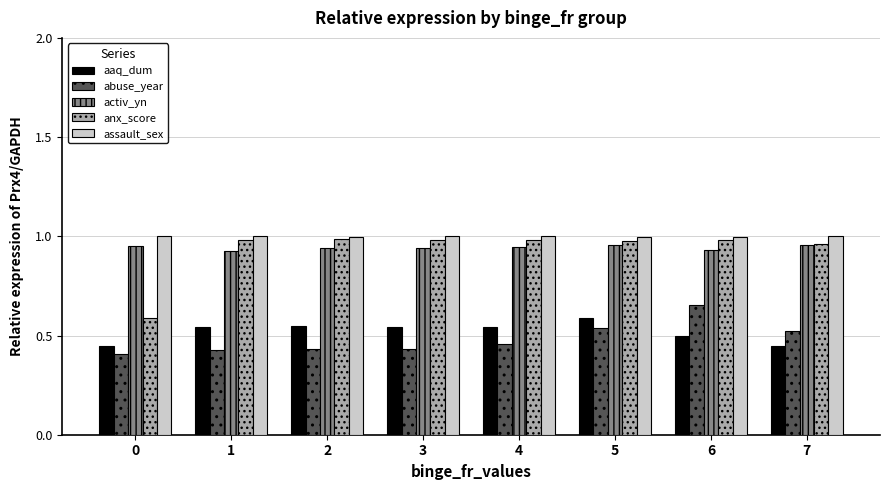

How many bars are there in total?

40